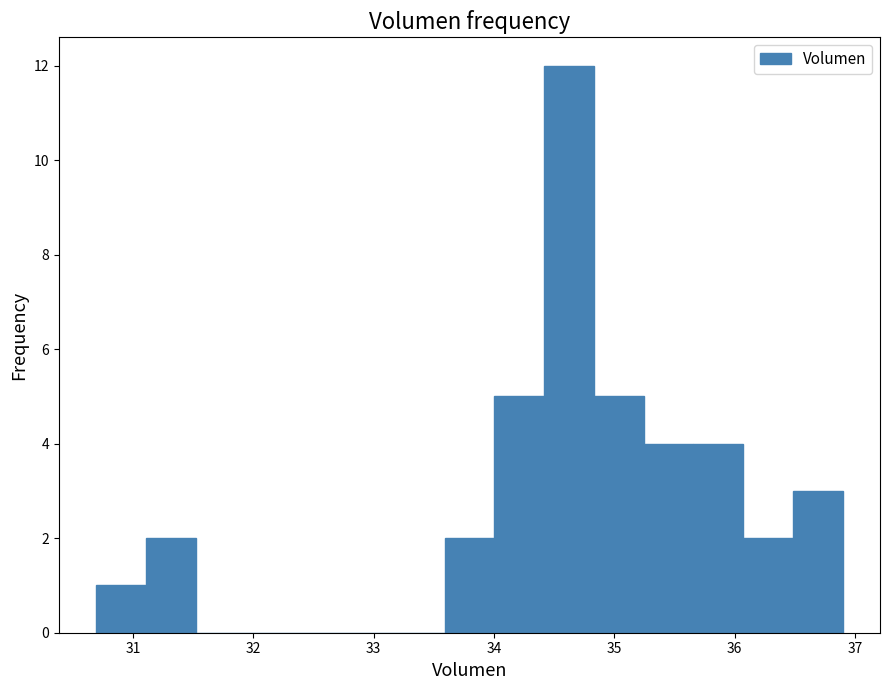

Reading left to right, list every bar in this chart as the range it spans on the x-axis followed by its height. Neither the bar edges nor the heights are printed on the chart, so give them approximately, as read against the axes.

30.7 to 31.1: 1
31.1 to 31.5: 2
31.5 to 31.9: 0
31.9 to 32.3: 0
32.3 to 32.8: 0
32.8 to 33.2: 0
33.2 to 33.6: 0
33.6 to 34.0: 2
34.0 to 34.4: 5
34.4 to 34.8: 12
34.8 to 35.2: 5
35.2 to 35.7: 4
35.7 to 36.1: 4
36.1 to 36.5: 2
36.5 to 36.9: 3